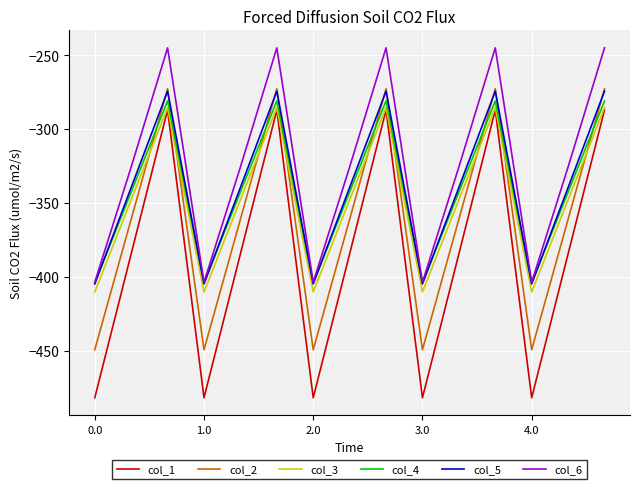

Which series has the largest range (max minus min)?

col_1